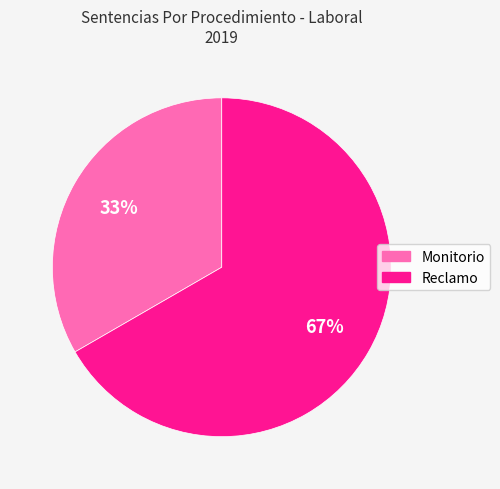

To the nearest percent, what is the average slice percentage?

50%